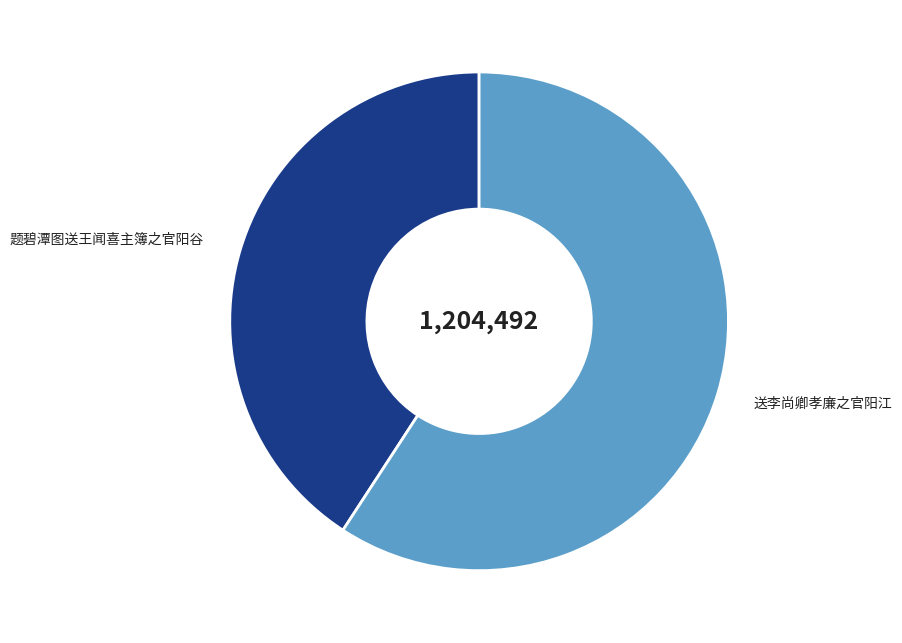

Is it true that 题碧潭图送王闻喜主簿之官阳谷 is 50% of the pie?

False